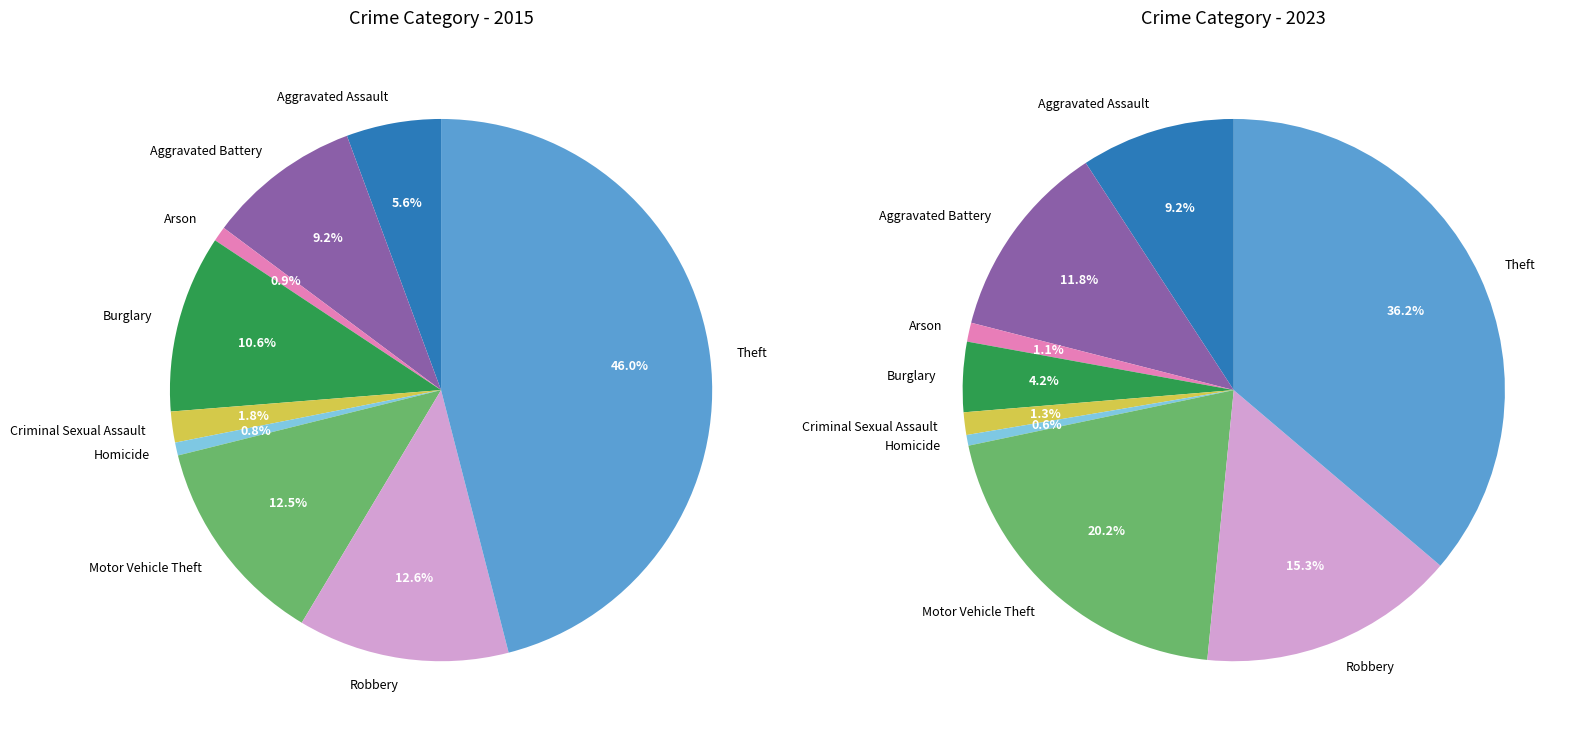

Which series has the widest spread of values?

values_2015